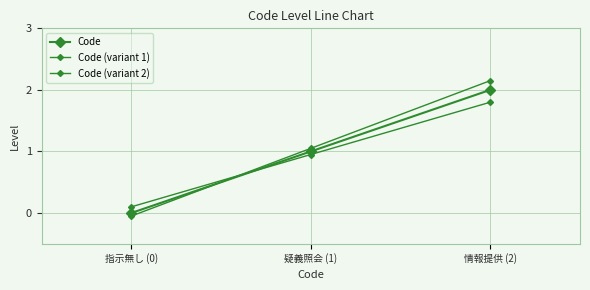

The value of Code at 情報提供 (2) is 2.0. True or false?

True